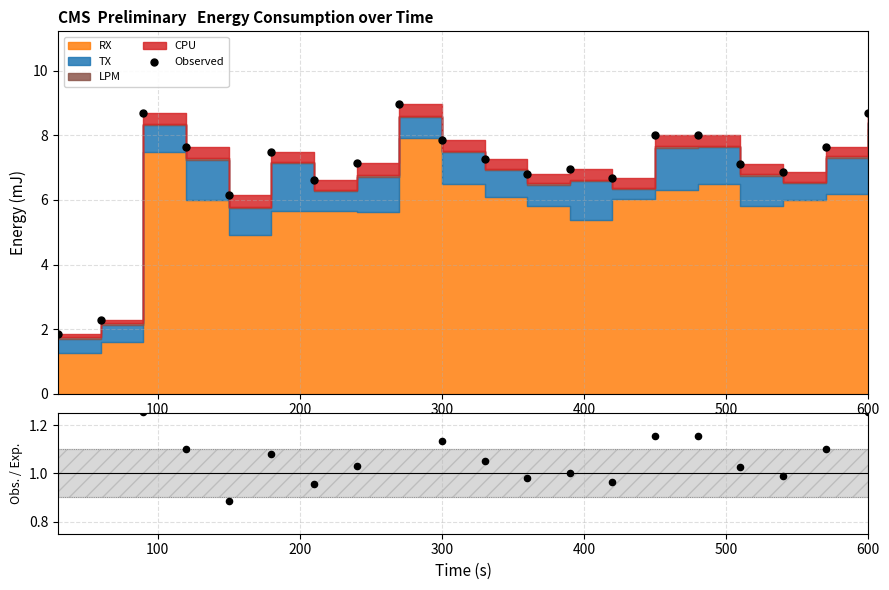

Which series has the largest Y range (max minus min)?

Observed